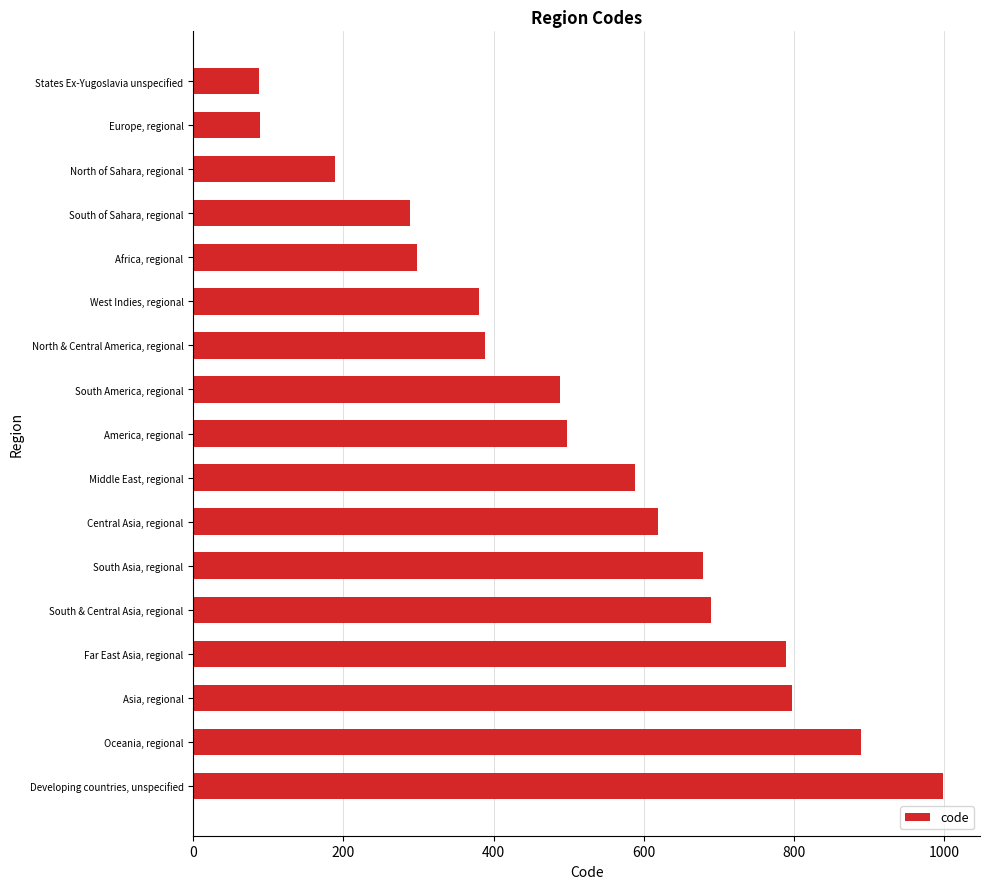

What is the maximum value shown in the chart?

998